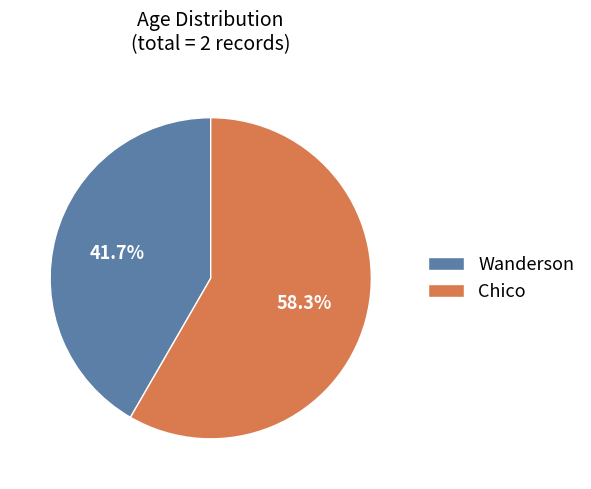

Combined, what portion of the pie is Chico and Wanderson?

100.0%